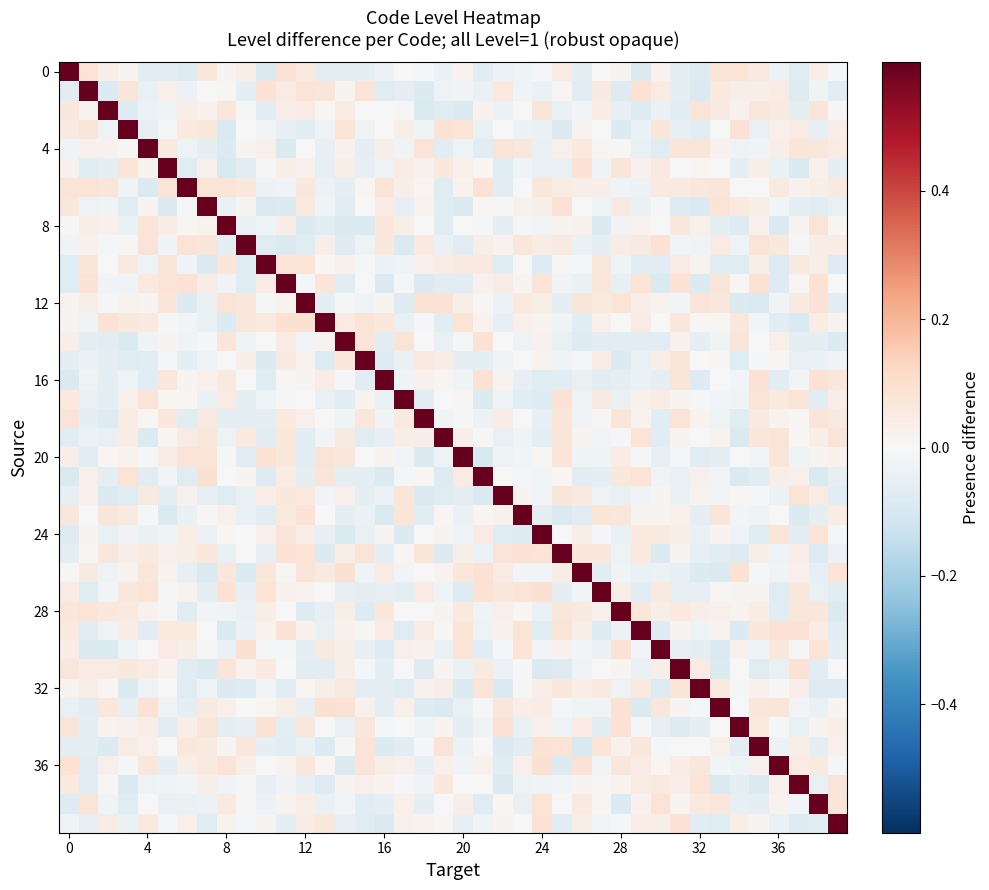

Count the number of categories in the chart.

40